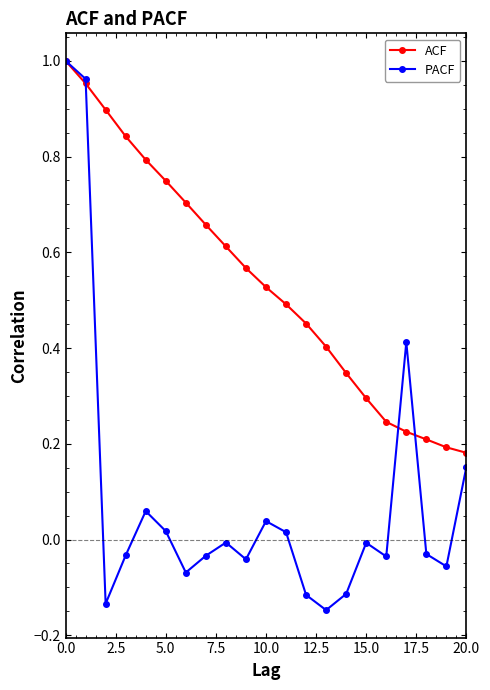

List the series in order of their overall mean, lowest first.

PACF, ACF